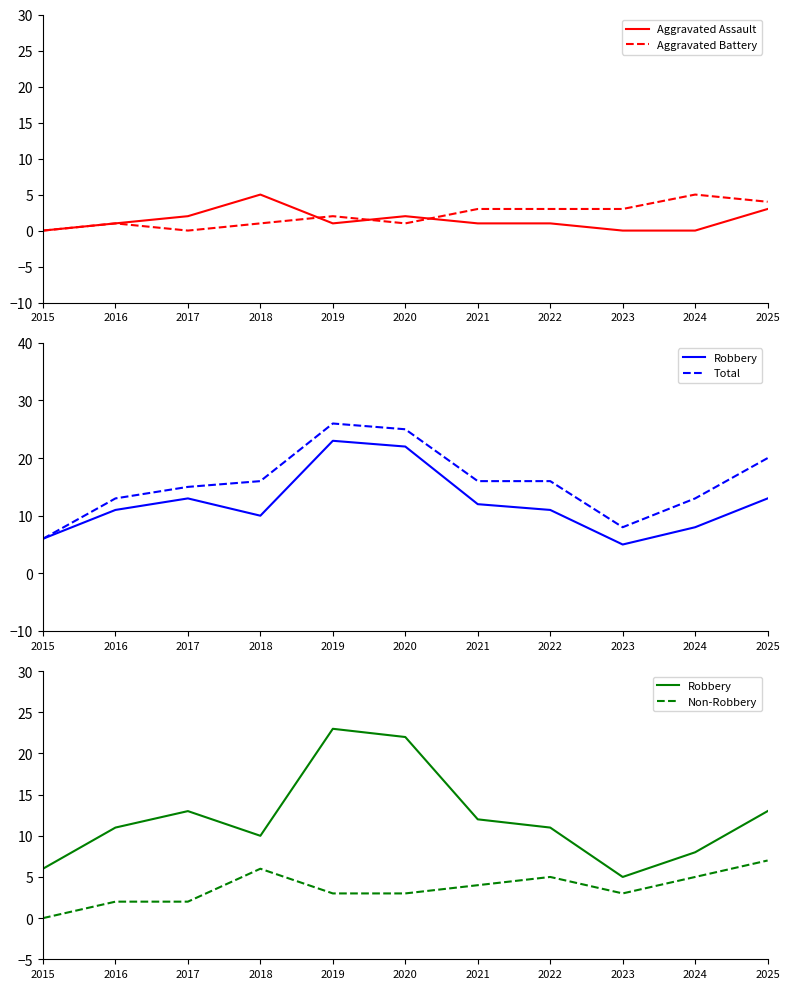

Where does the Non-Robbery series first go above 3?

2018